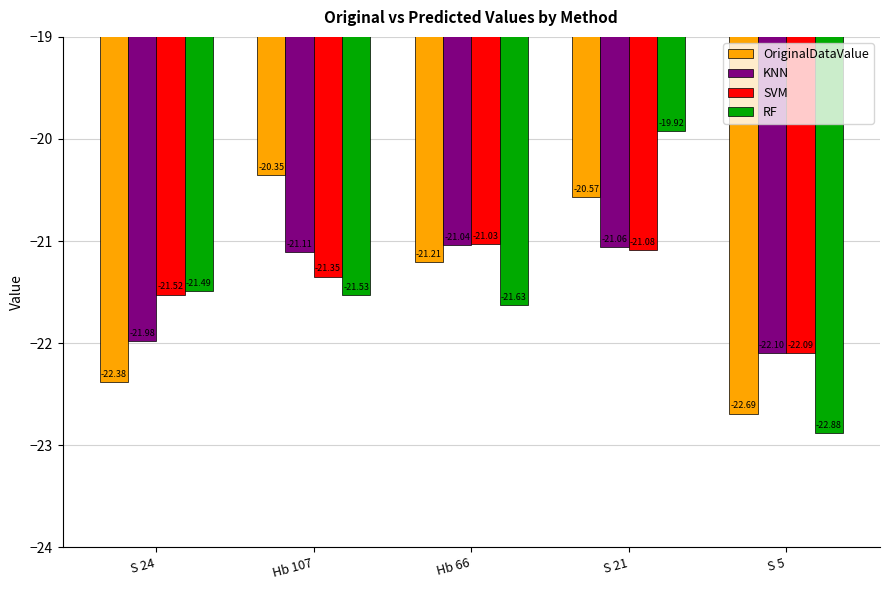

How many values in the OriginalDataValue series are below -21?

3